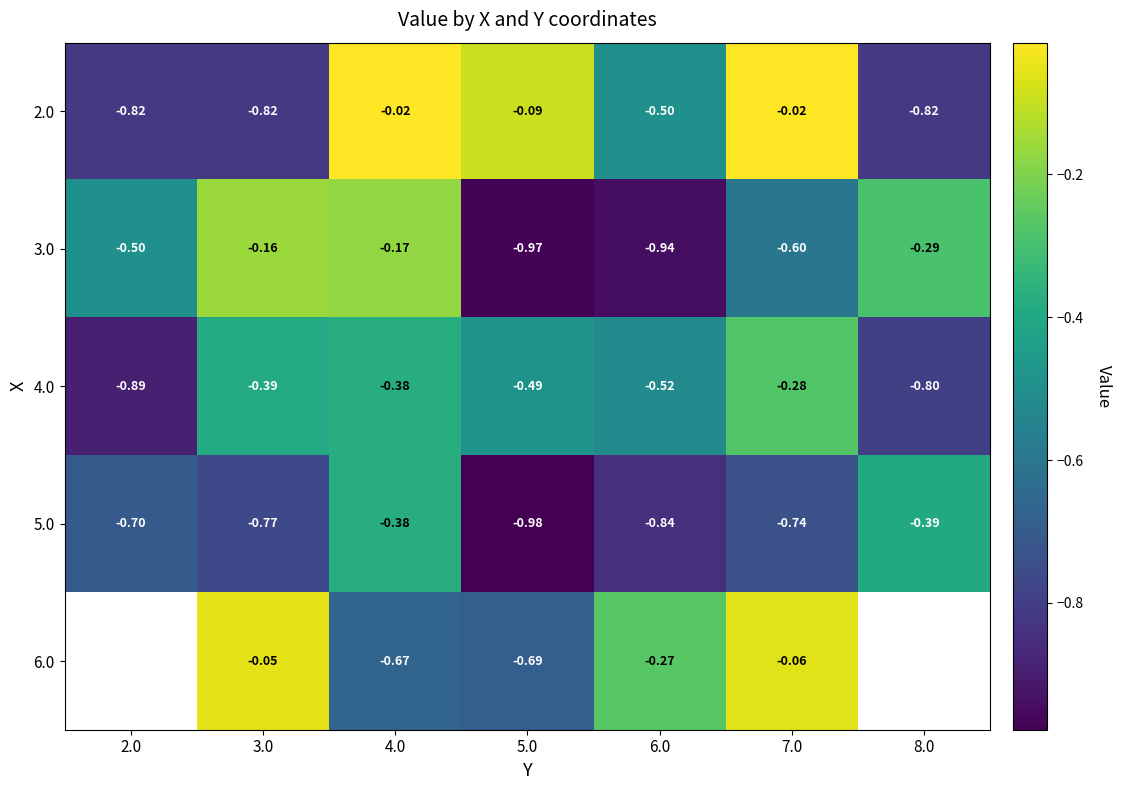

Read the 6.0 value at 5.0.

-0.7